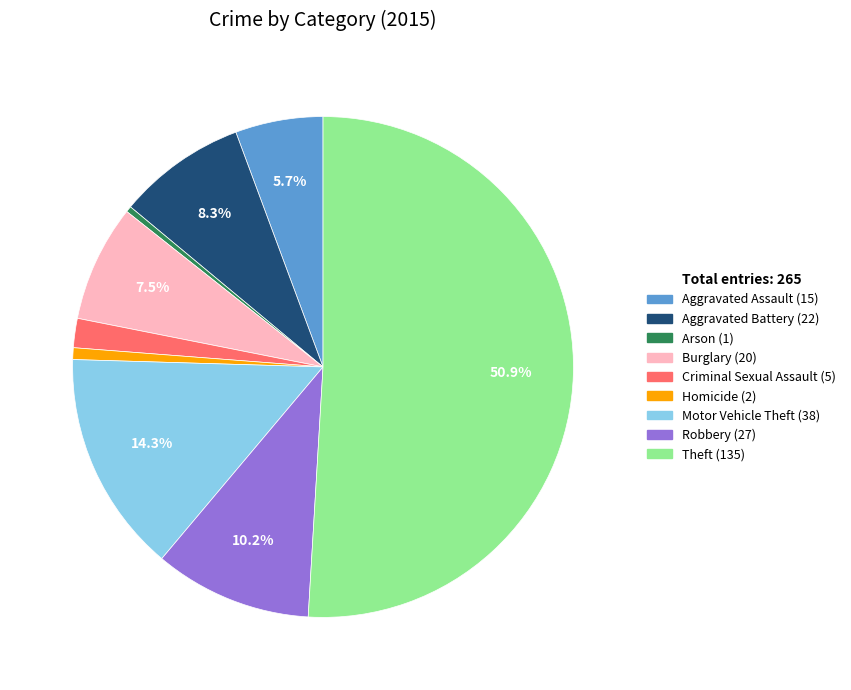

To the nearest percent, what is the average slice percentage?

11%